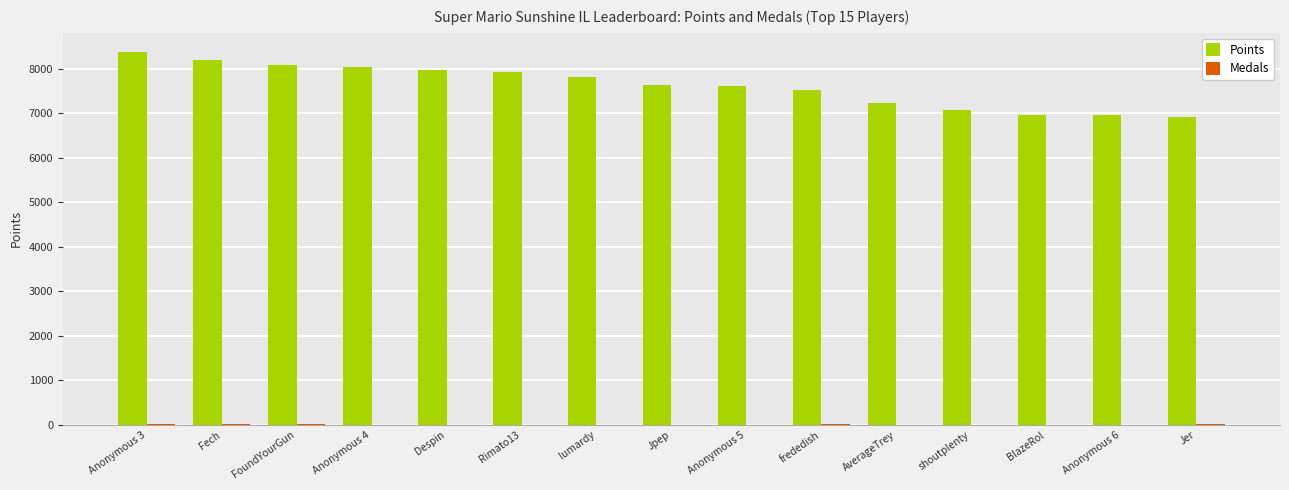

The Points series shows 11190 at Jpep. True or false?

False